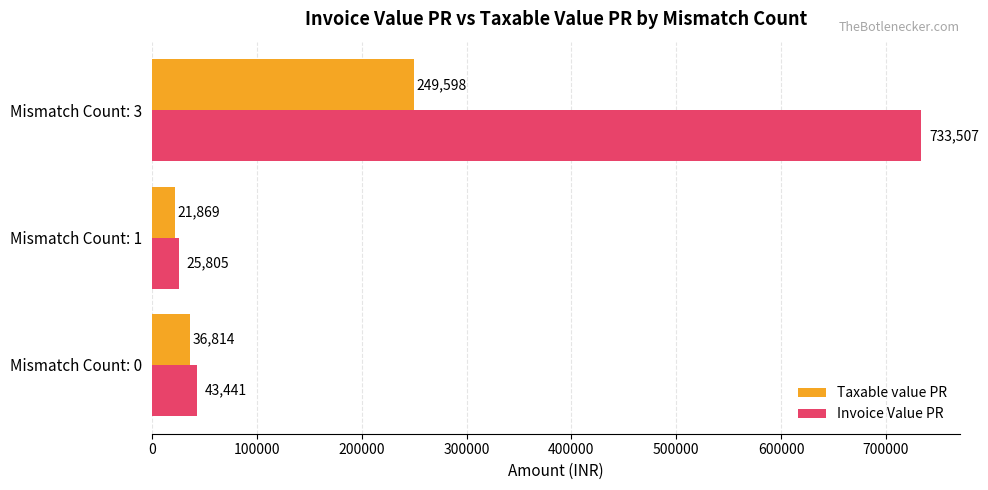

What is the maximum value shown in the chart?

733507.0